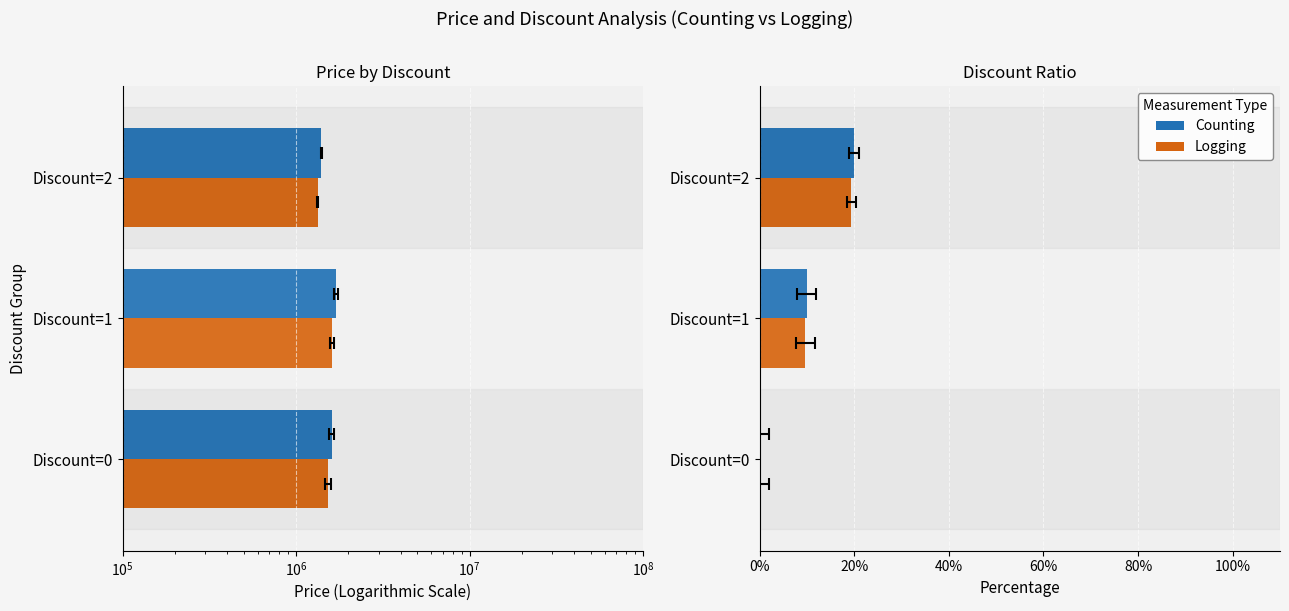

How many groups of bars are there?

3